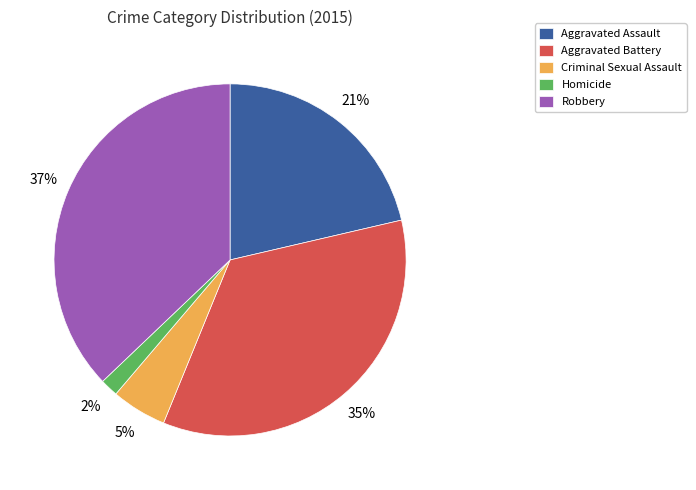

Is there any slice that represents more than half of the pie?

No